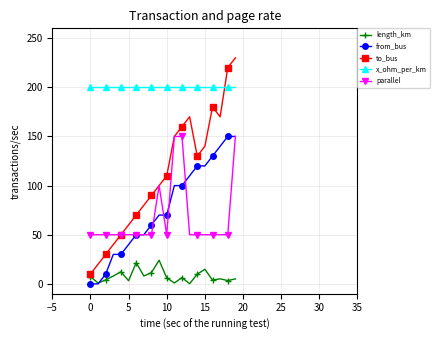

What are all the series names shown in the legend?

length_km, from_bus, to_bus, x_ohm_per_km, parallel